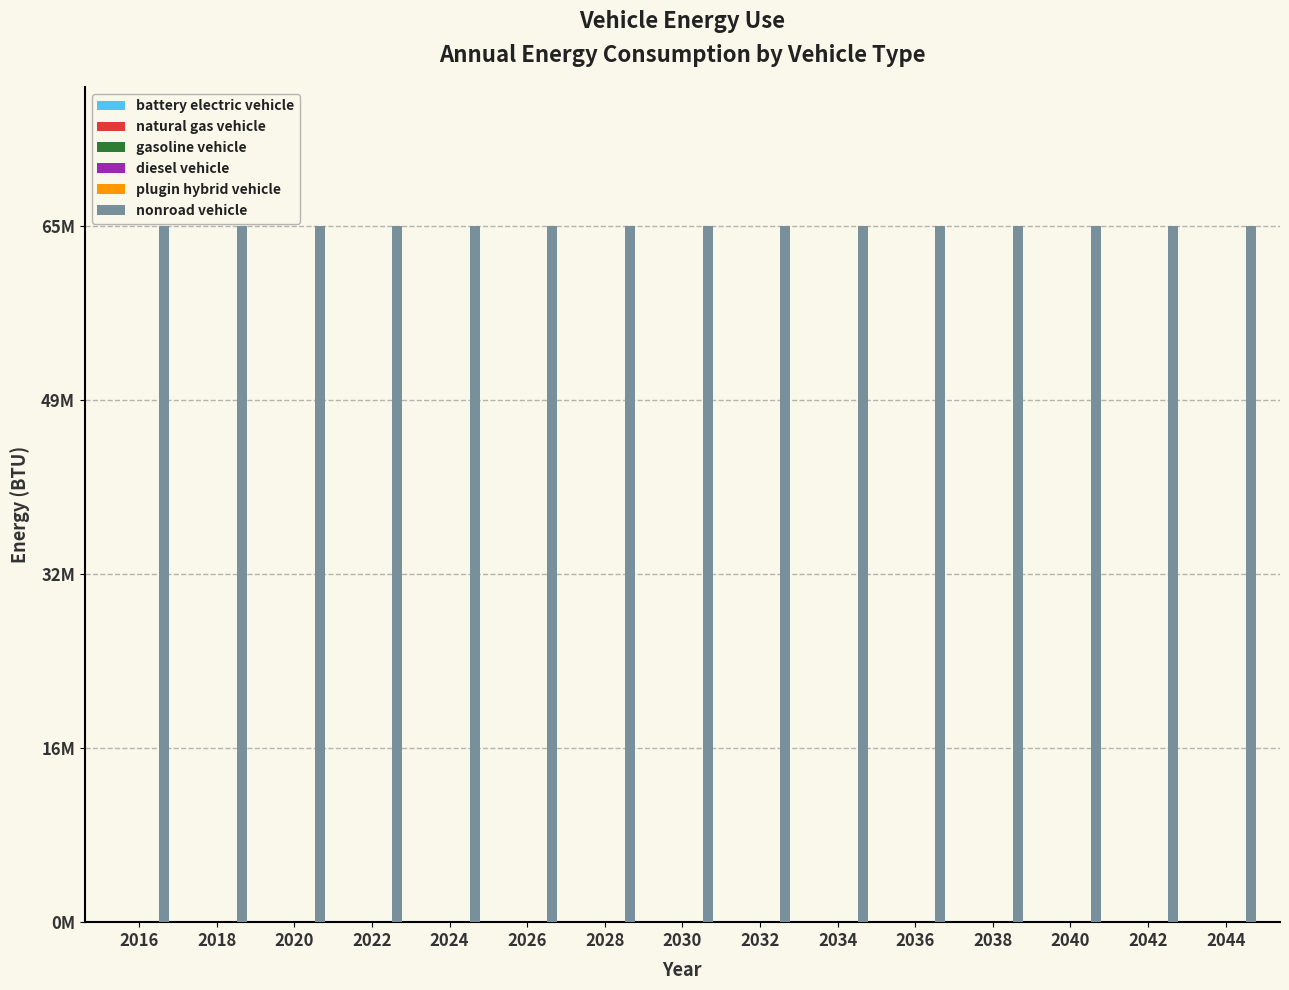

Which category has the lowest value in the nonroad vehicle series?

2016